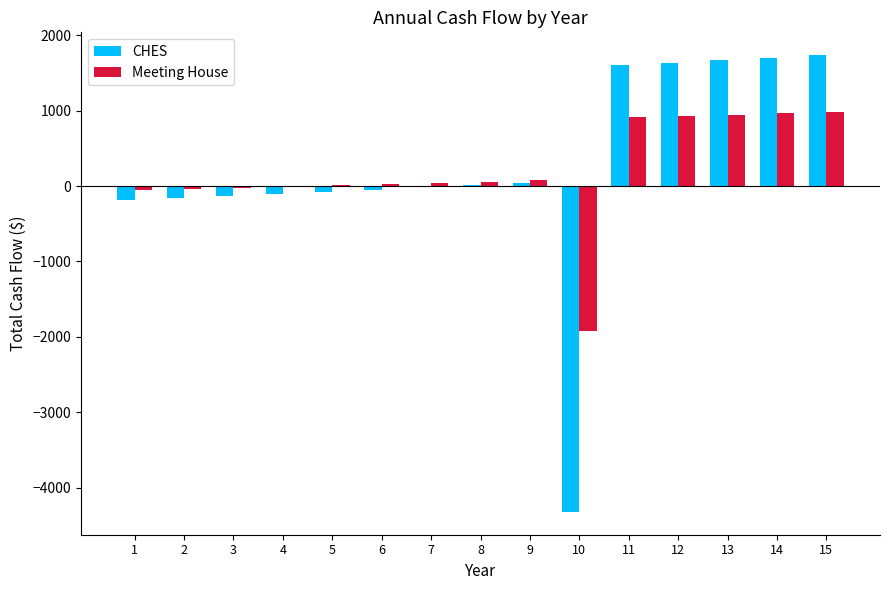

What is the spread (max minus min) of values at 4?

96.6